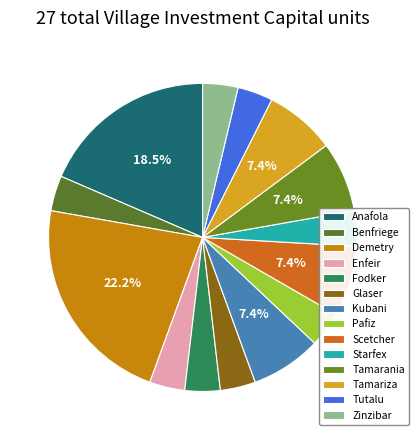

What is the smallest slice in the pie chart?

Benfriege